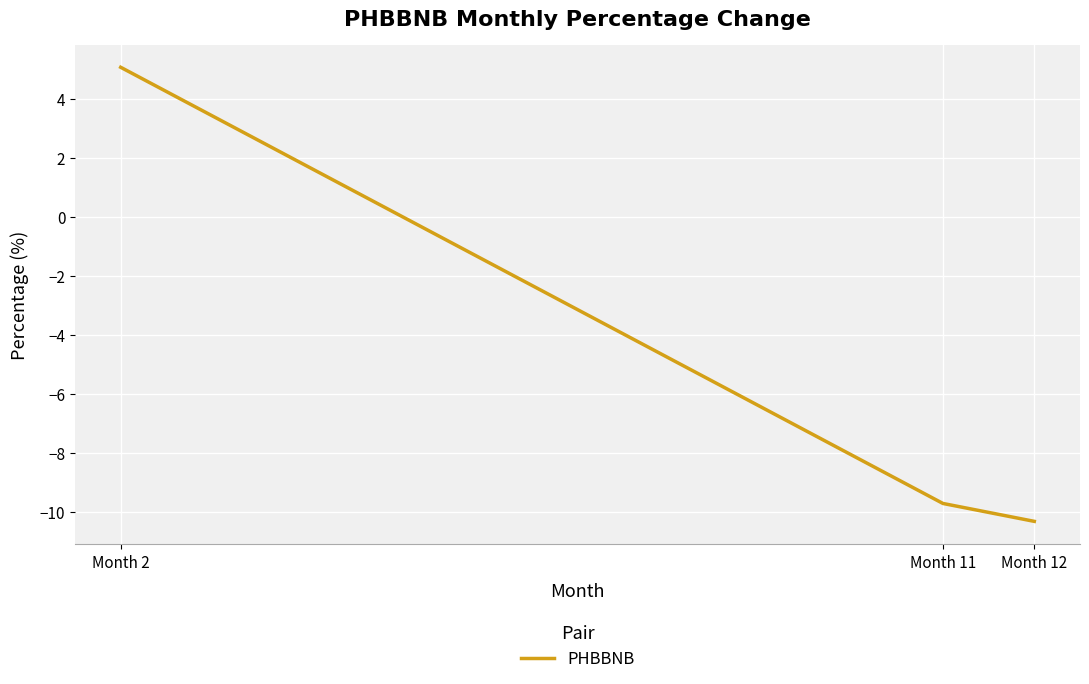

True or false: the data shows 5.1 at Month 2.

True